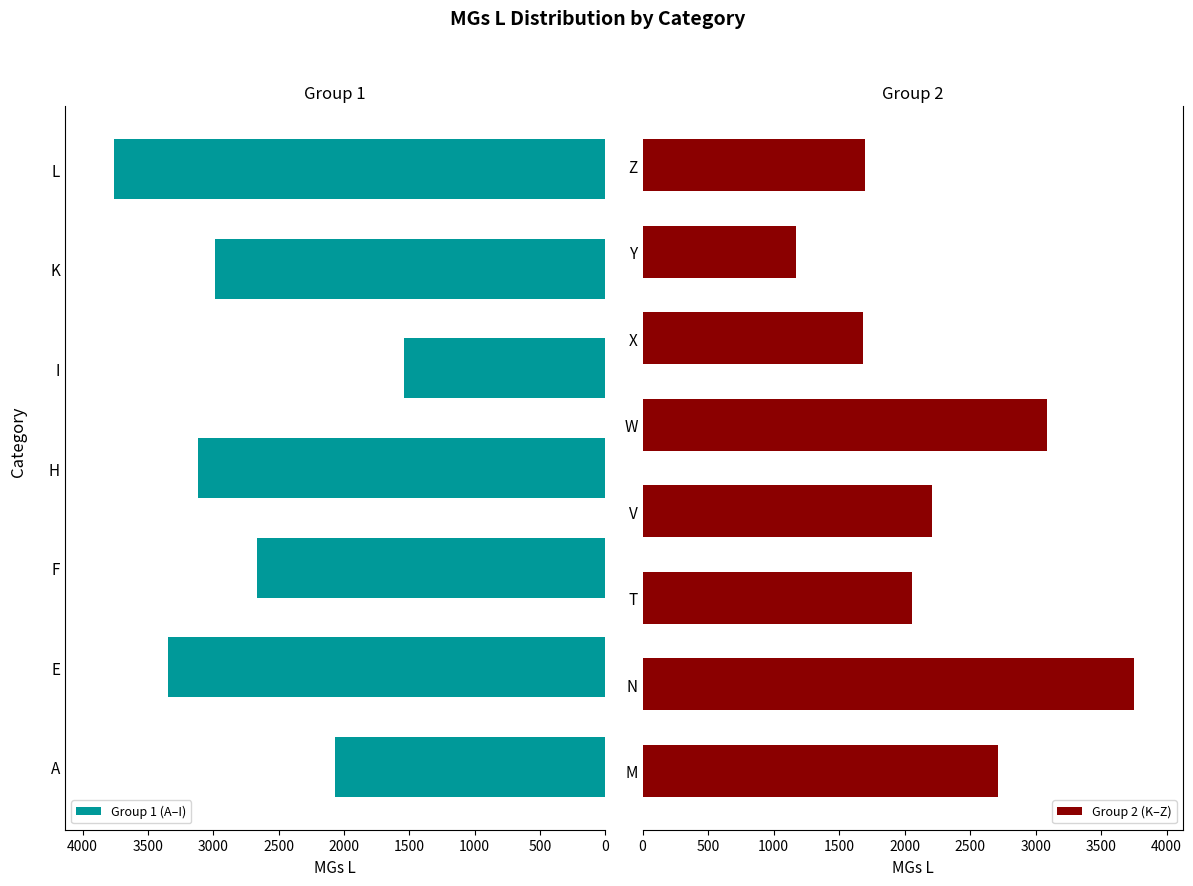

What is the average value?

2524